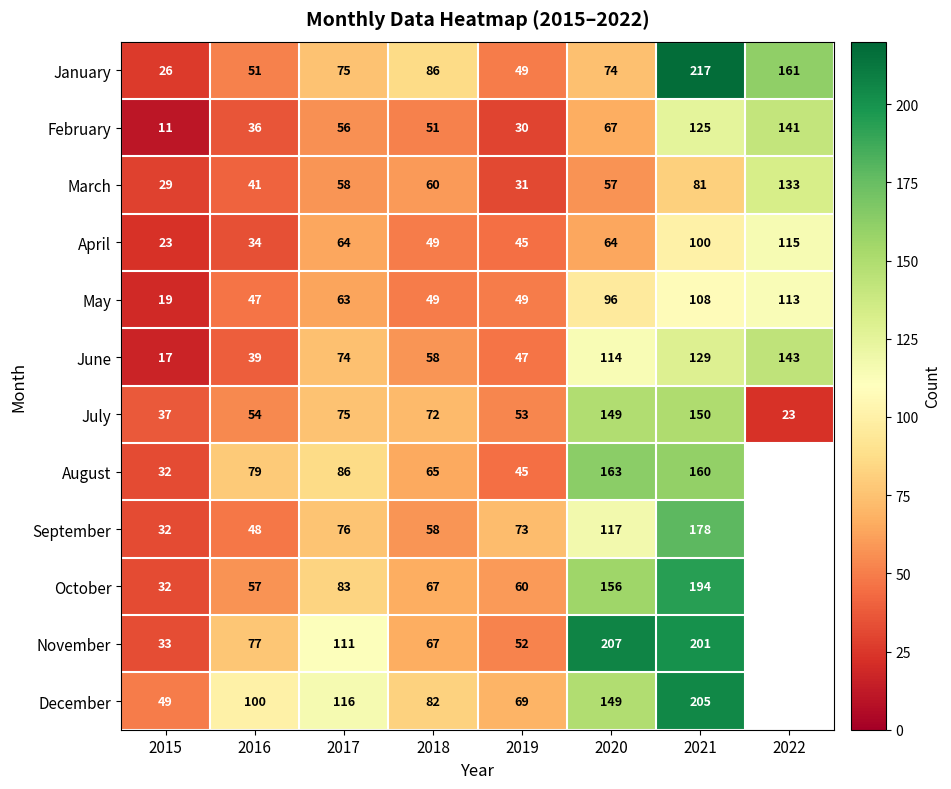

Which series changed the most between 2016 and 2021?

January